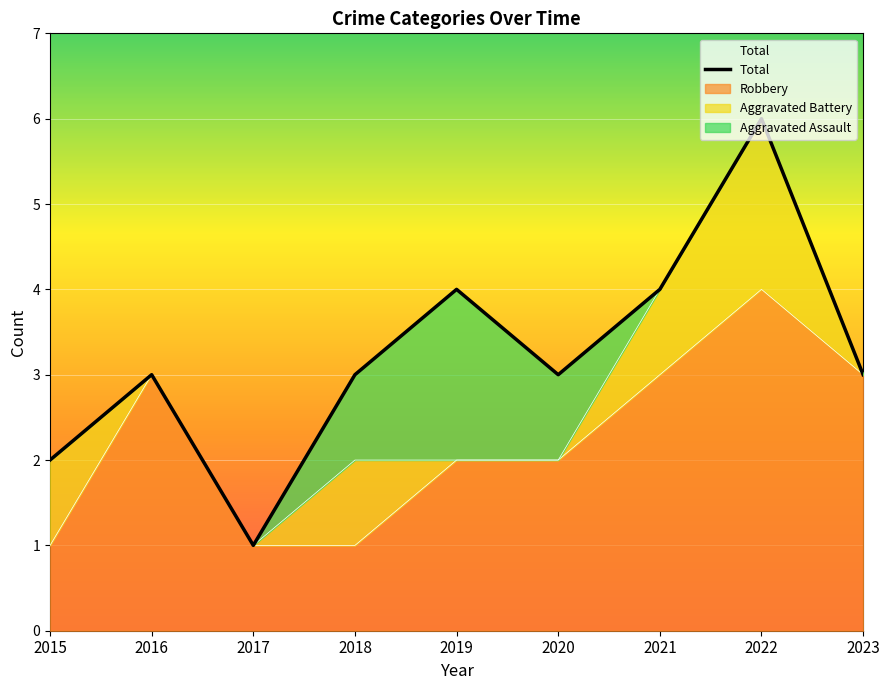

Is it true that the value at 2021 is 4?

True